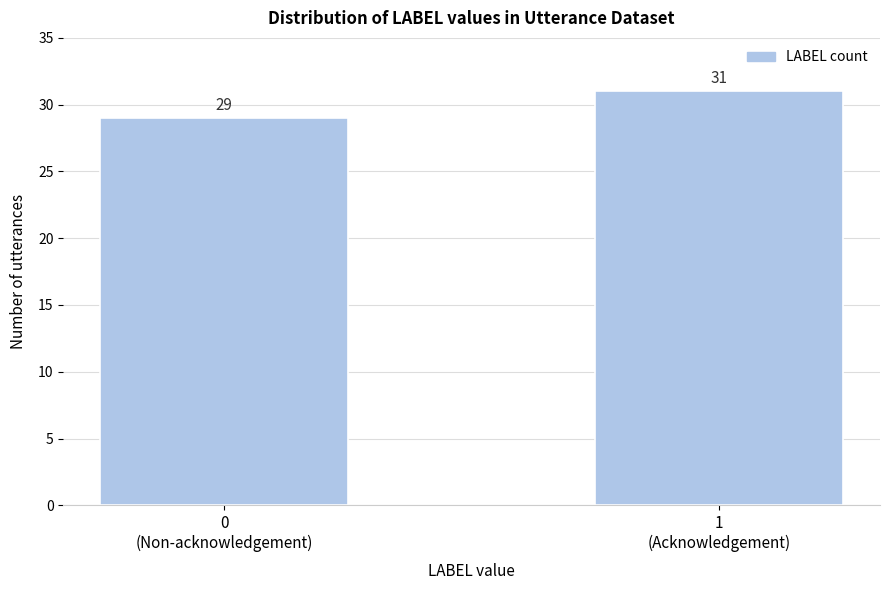

Reading left to right, extract all data points from this chart.

29	31